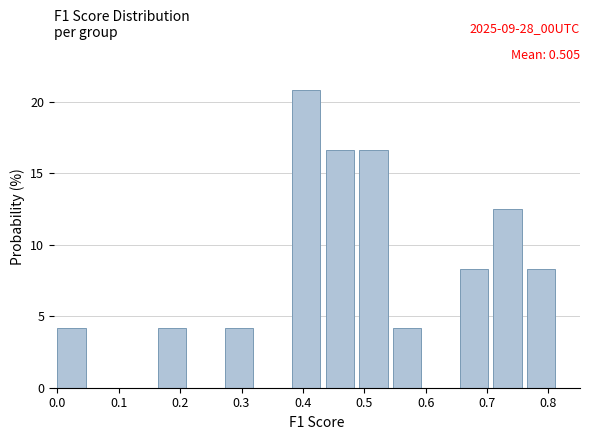

Which range on the x-axis has the tallest bar?

0.38 to 0.44